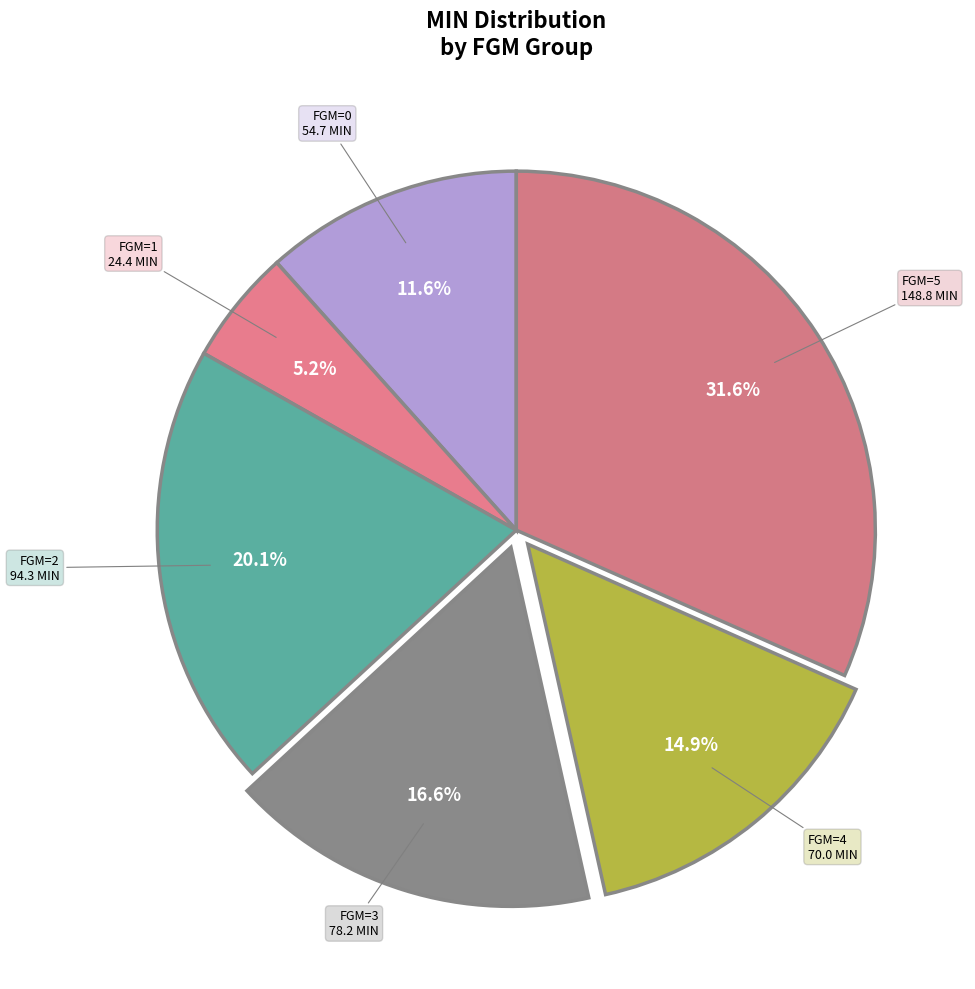

Rank the categories by value from lowest to highest.

FGM=1, FGM=0, FGM=4, FGM=3, FGM=2, FGM=5